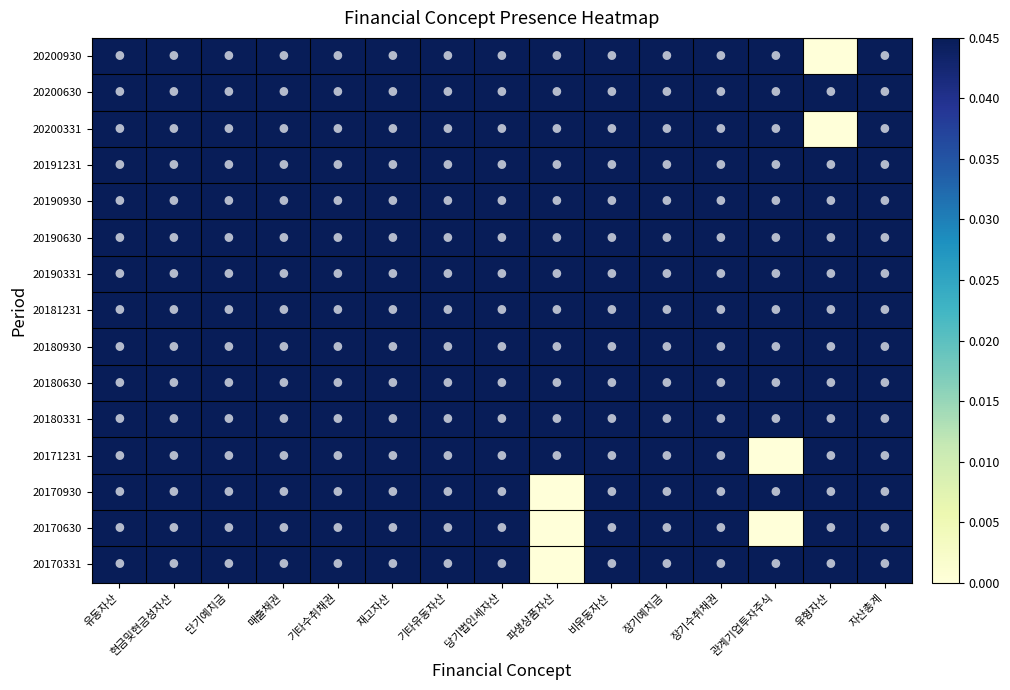

Which series has the largest range (max minus min)?

20200930